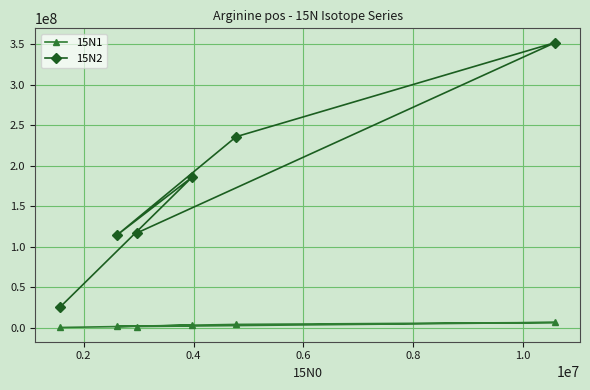

At how many categories does at least one series exceed 78736759?

5